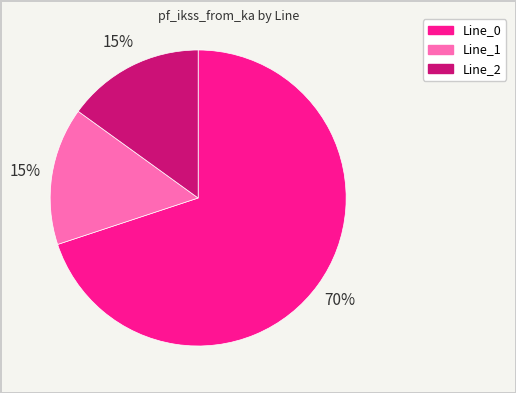

Does any single category account for the majority?

Yes